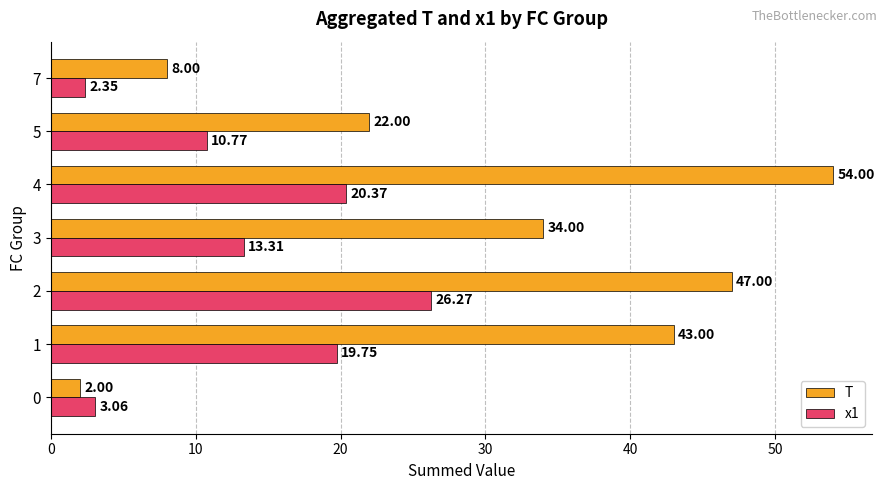

What is the difference between the second highest and second lowest values in the x1 series?

17.3